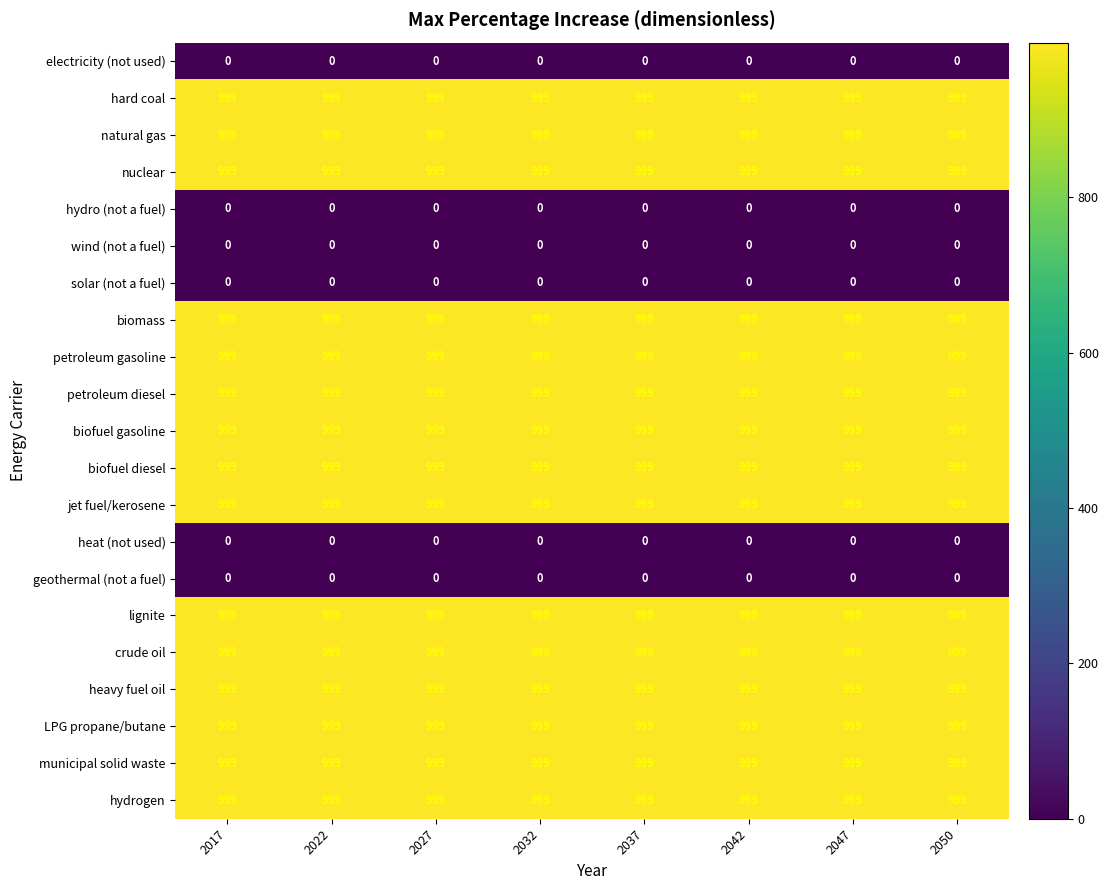

Is it true that petroleum diesel equals 473 at 2027?

False